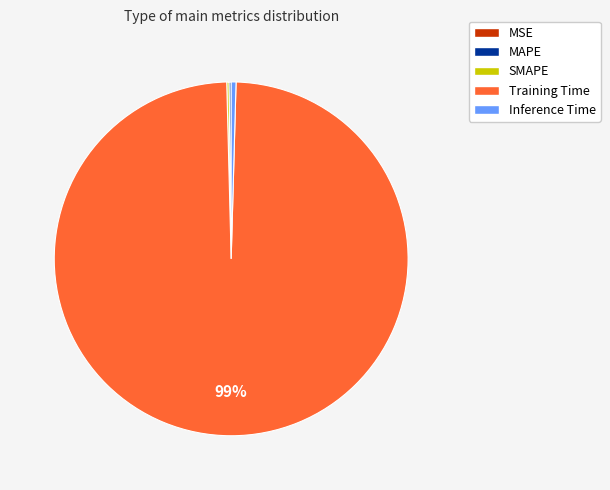

What is the majority slice?

Training Time